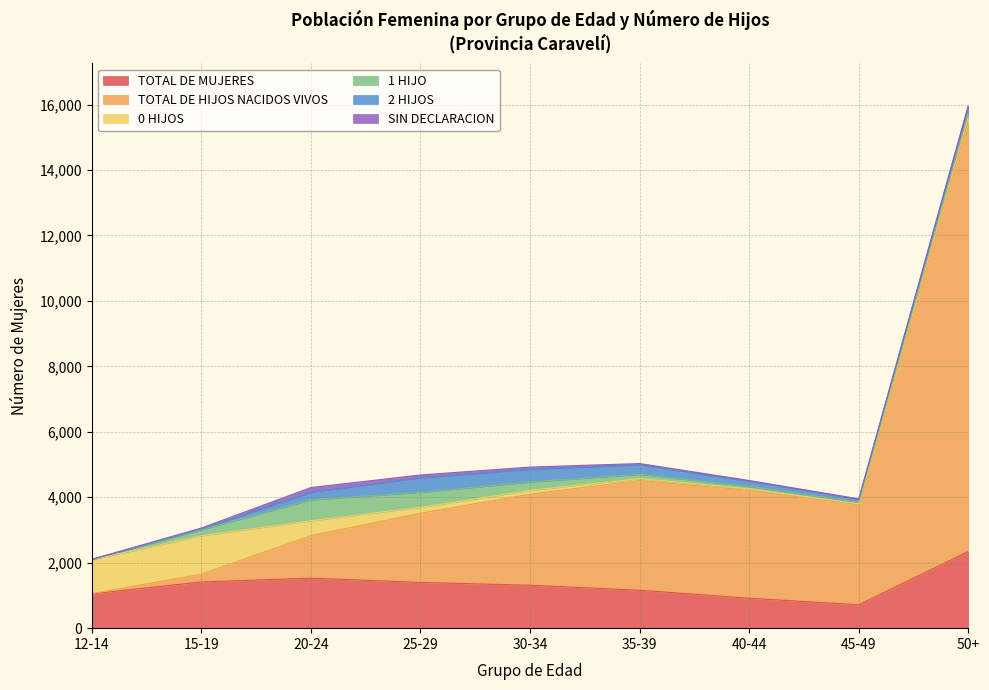

How many interior local valleys does the 2 HIJOS series have?

1